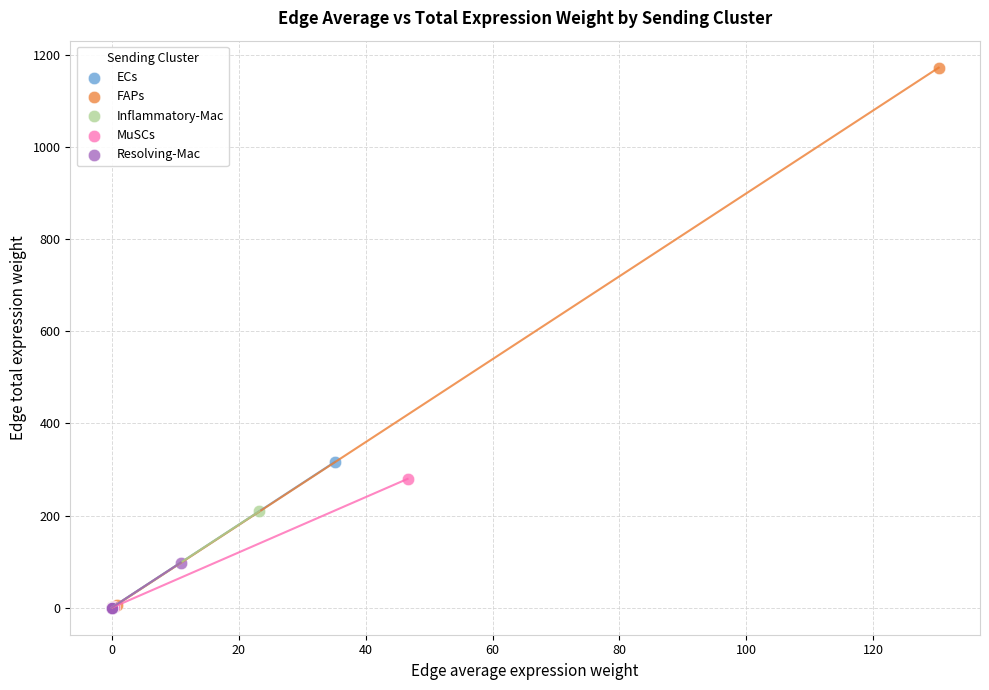

Which series has the widest spread of Y values?

FAPs